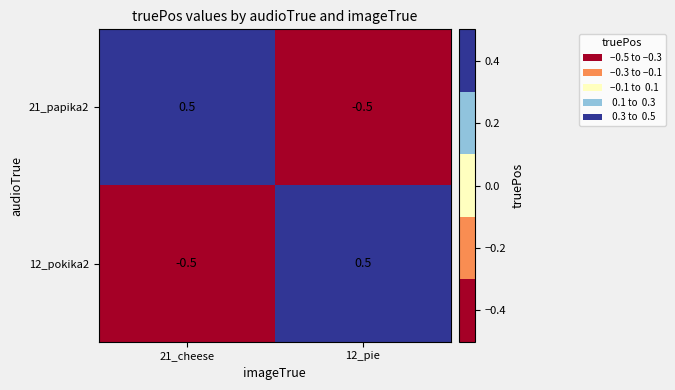

What is the maximum value for 12_pokika2?

0.5